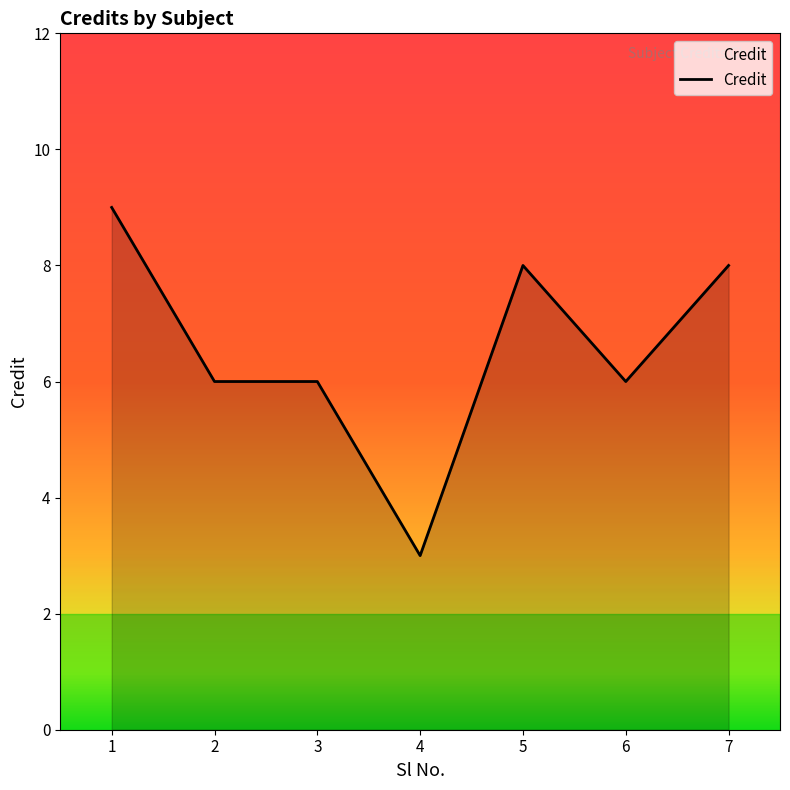

The chart shows a value of 8 at 7. True or false?

True